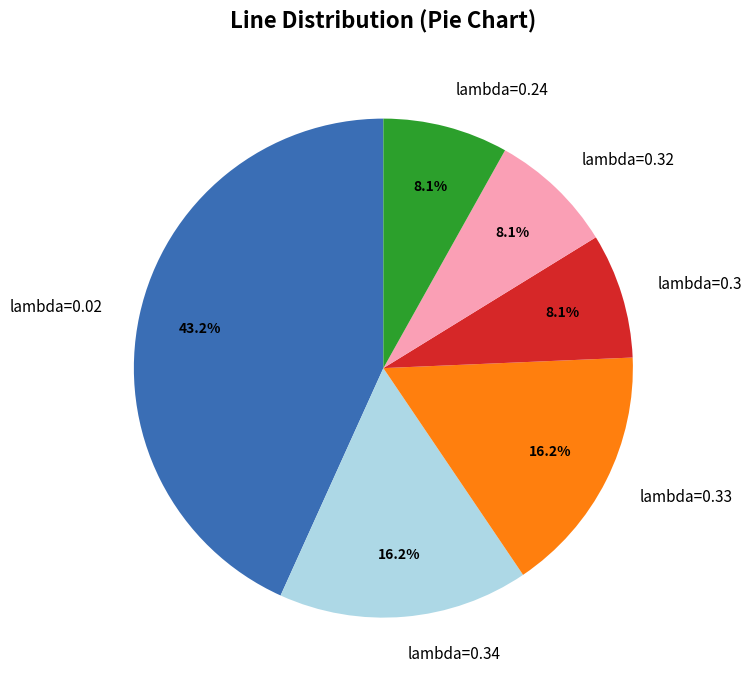

Which slice is the largest?

lambda=0.02